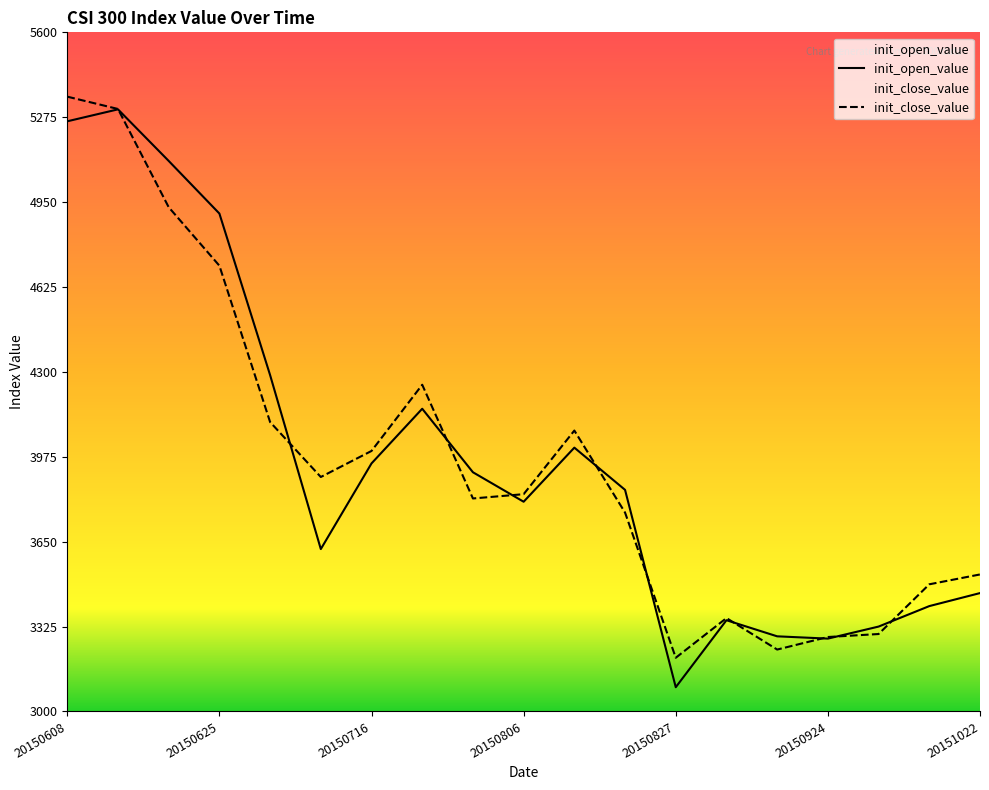

How many data points in init_open_value are above 3848?

10